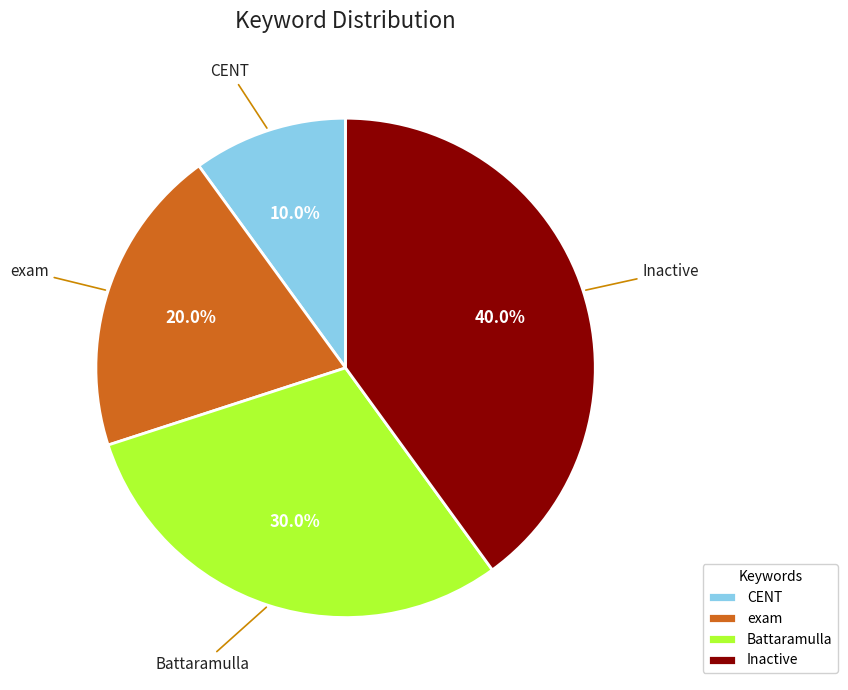

To the nearest percent, what is the difference between the Inactive and Battaramulla slice percentages?

10%